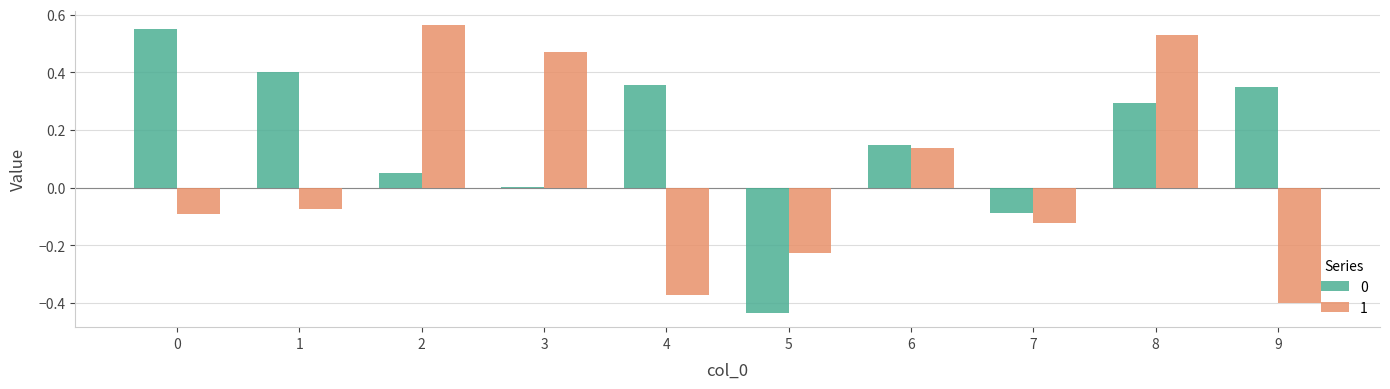

What is the difference between the maximum and second lowest values in the 1 series?

0.9